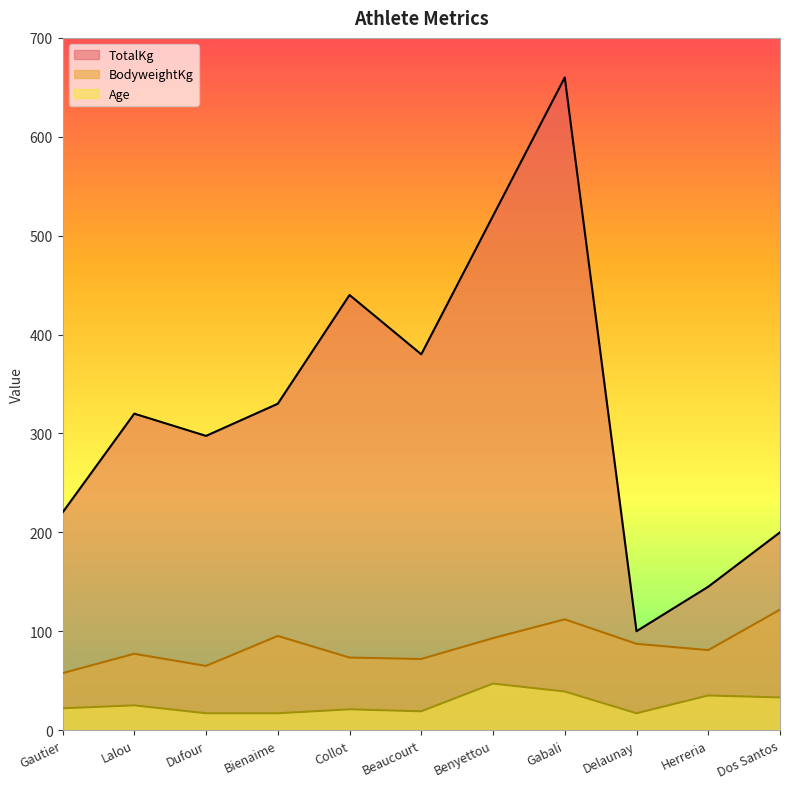

What is the difference between the maximum and minimum values in the TotalKg series?

560.0